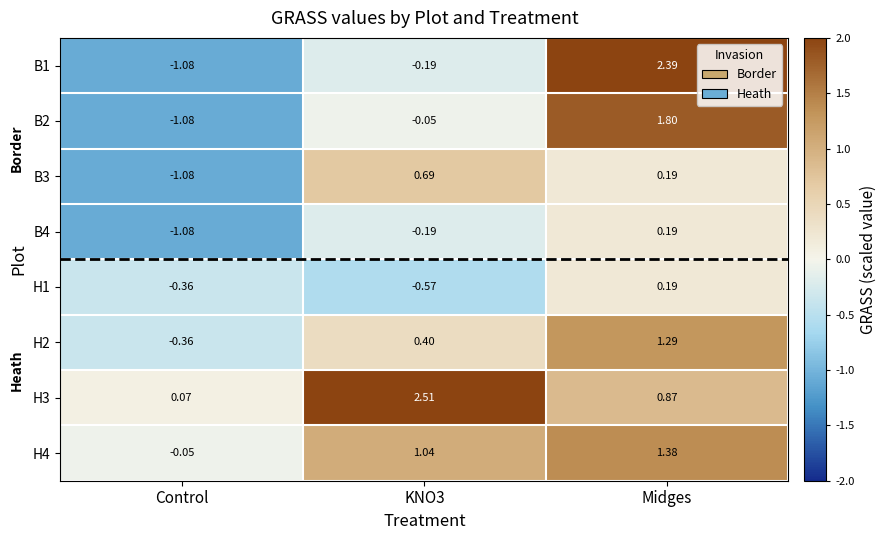

Is the value of H1 at Control greater than the value of B4 at Midges?

No